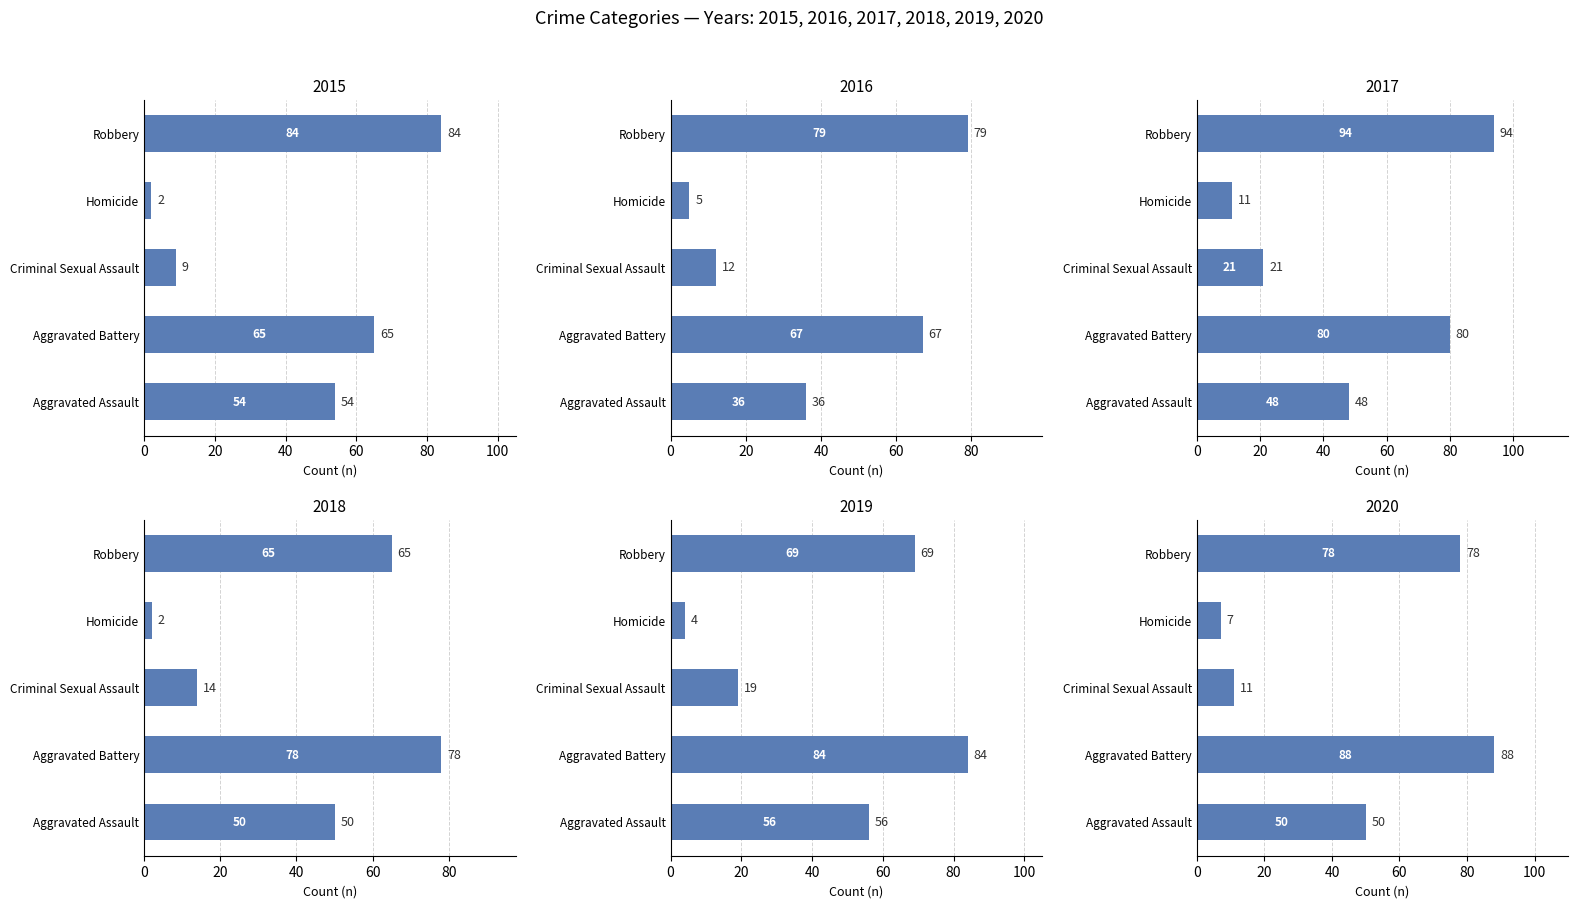

What is the label of the 5th bar from the left?

Robbery